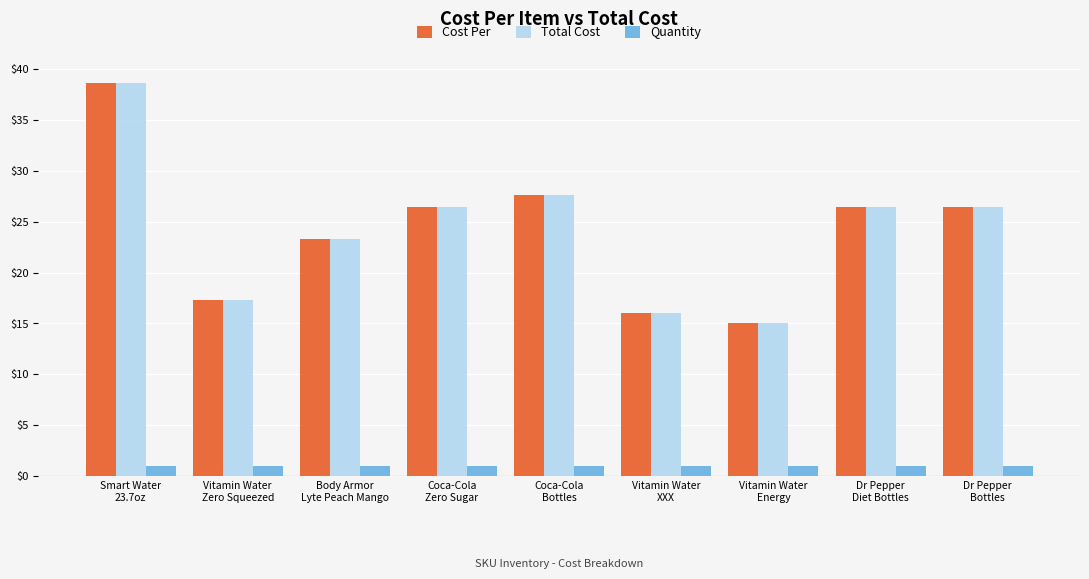

Reading left to right, extract all data points from this chart.

Cost Per: 38.6	17.3	23.3	26.5	27.6	16.1	15.1	26.5	26.5
Total Cost: 38.6	17.3	23.3	26.5	27.6	16.1	15.1	26.5	26.5
Quantity: 1.0	1.0	1.0	1.0	1.0	1.0	1.0	1.0	1.0